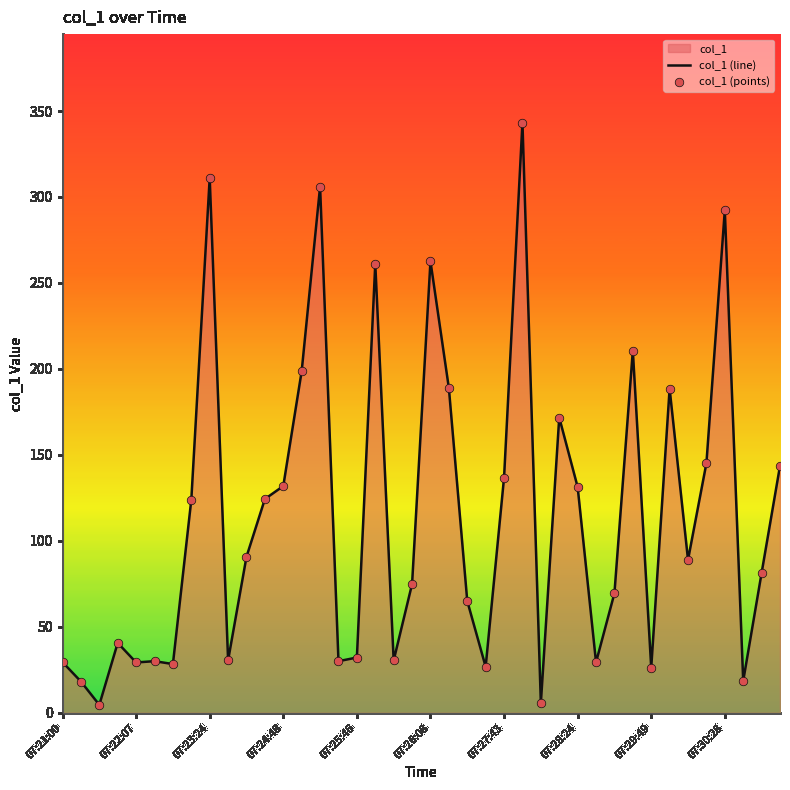

Which series reaches the maximum Y coordinate?

col_1 (line)